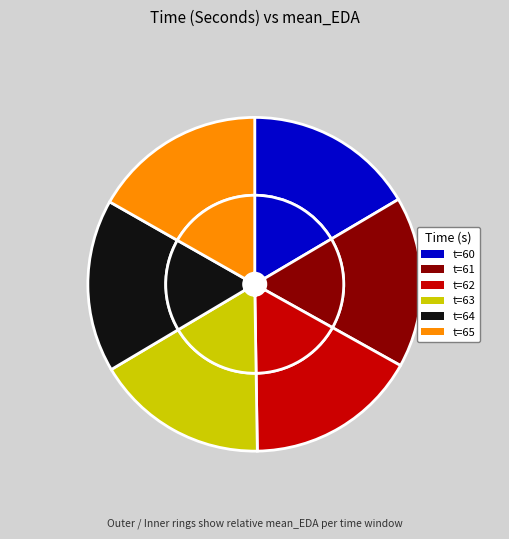

What percentage is the 62 slice, to the nearest percent?

17%